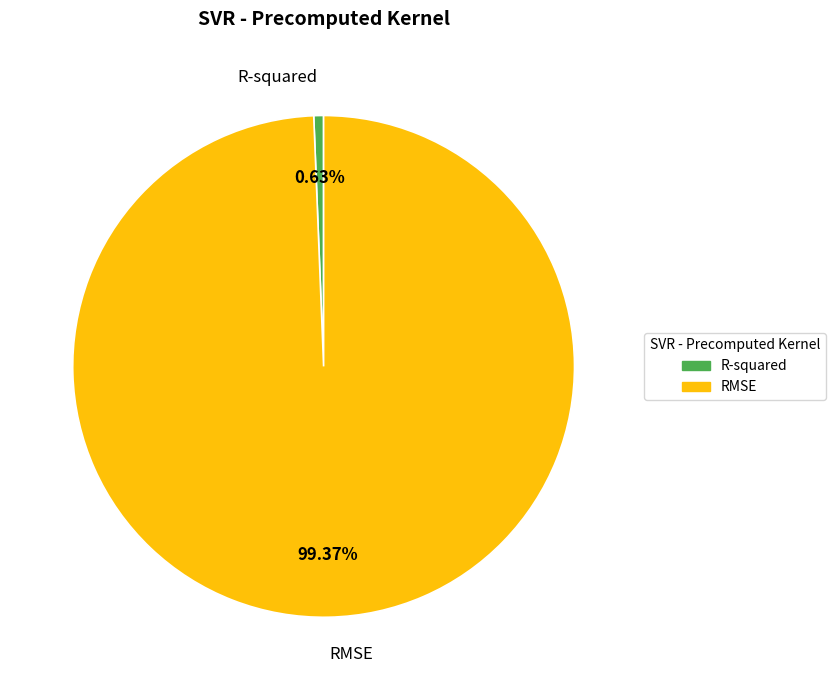

How many segments does this pie chart have?

2